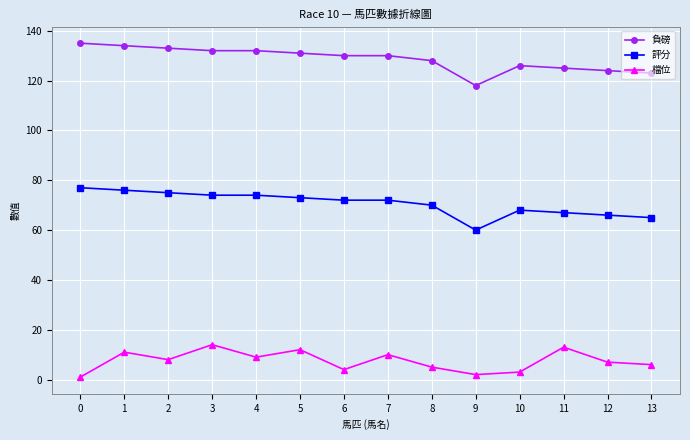

What is the difference between the maximum and minimum values in the 評分 series?

17